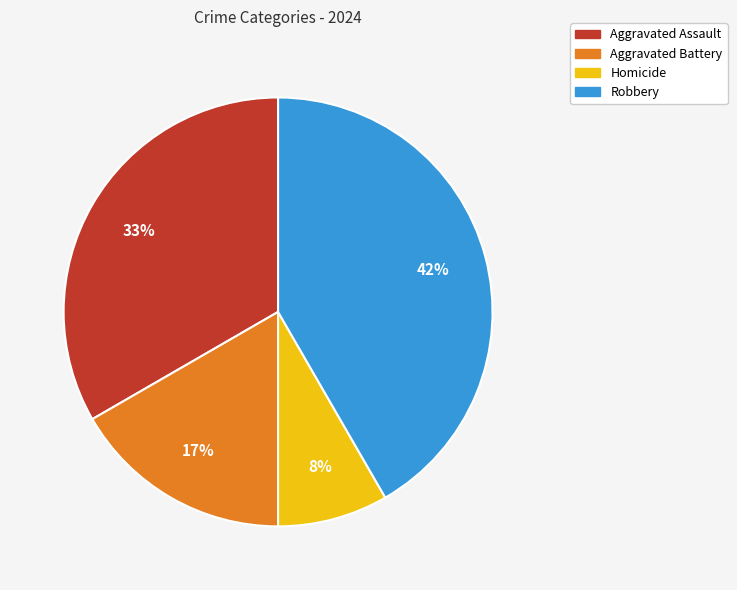

To the nearest percent, what is the combined percentage of Homicide and Robbery?

50%